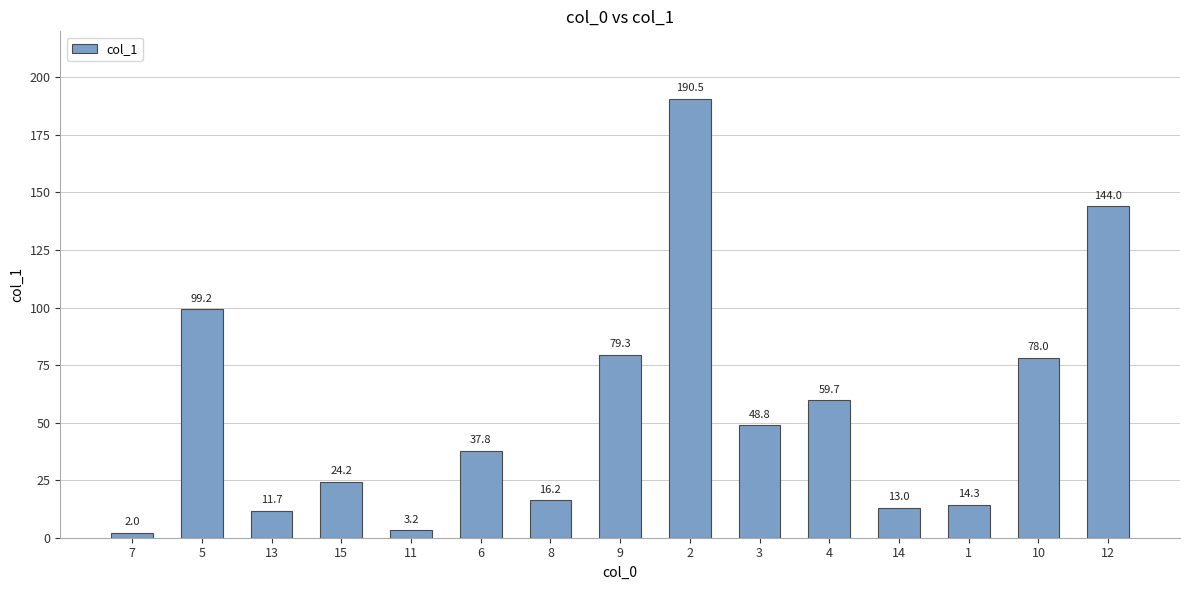

Reading right to left, what are all the values shown in this chart?

12=144.0	10=78.0	1=14.3	14=13.0	4=59.7	3=48.8	2=190.5	9=79.3	8=16.2	6=37.8	11=3.2	15=24.2	13=11.7	5=99.2	7=2.0